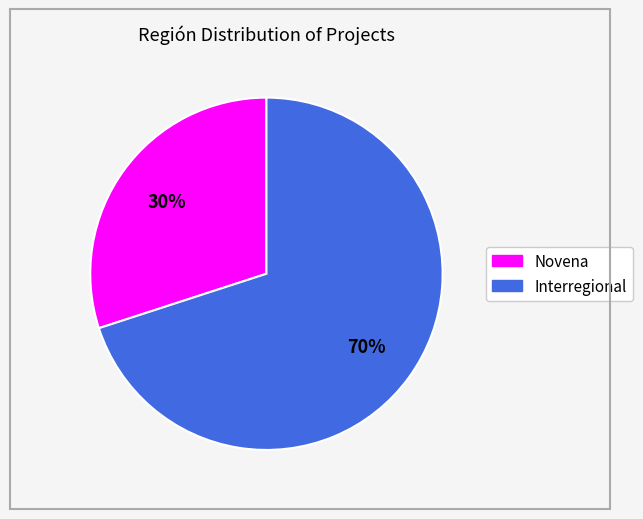

Is it true that Interregional is 59% of the pie?

False